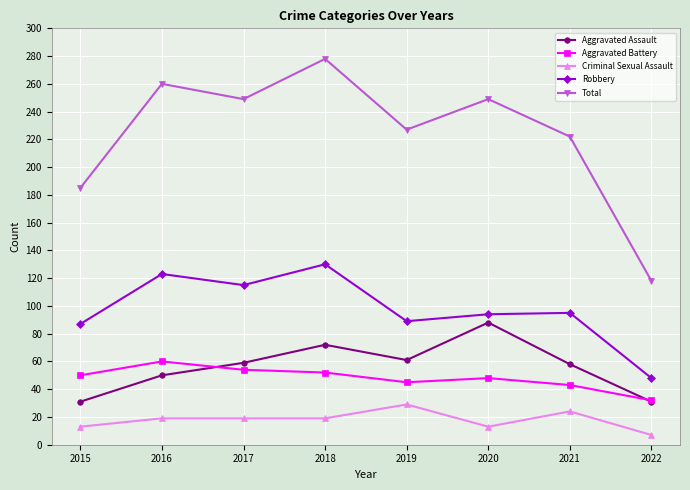

What is the sum of the Robbery values at 2022 and 2017?

163